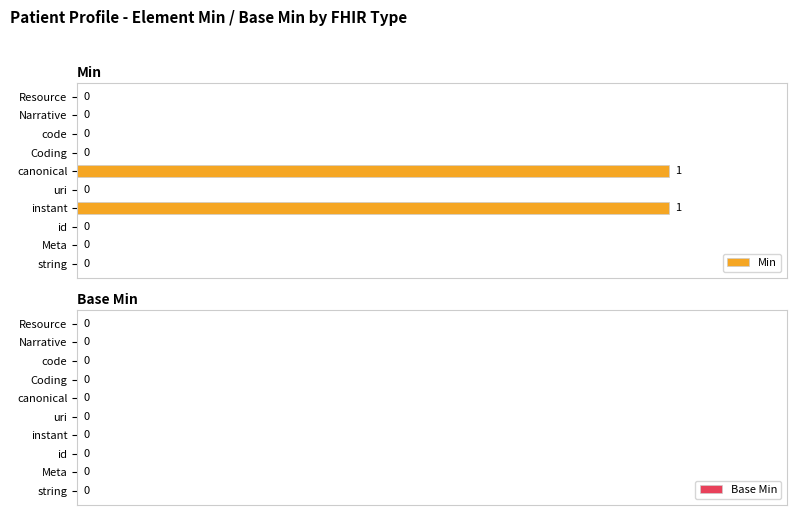

Which has a higher value, canonical or Coding?

canonical